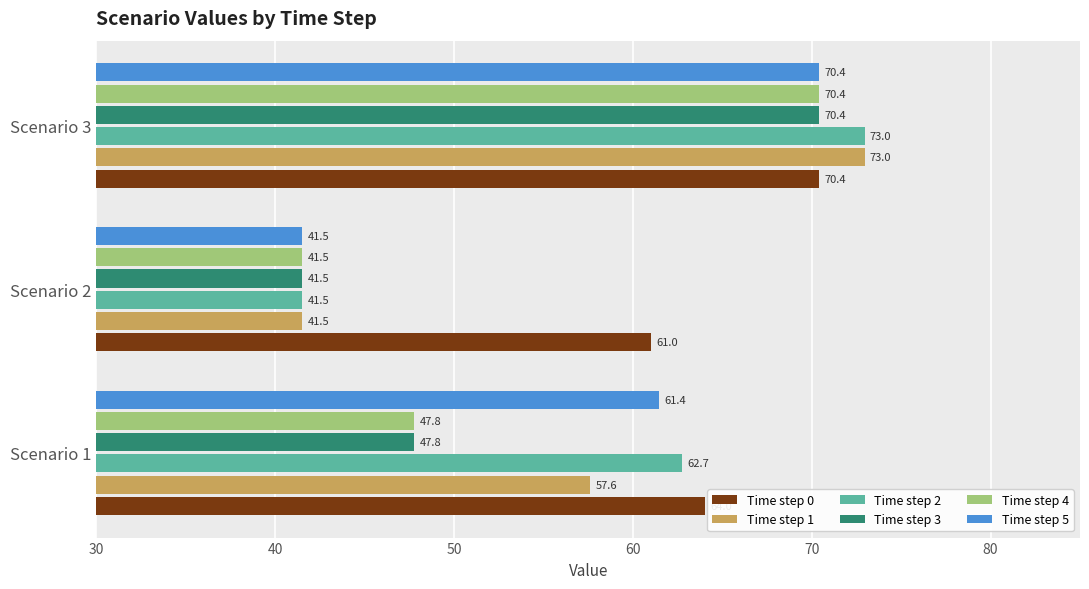

Which category has the lowest value across all series?

Scenario 2